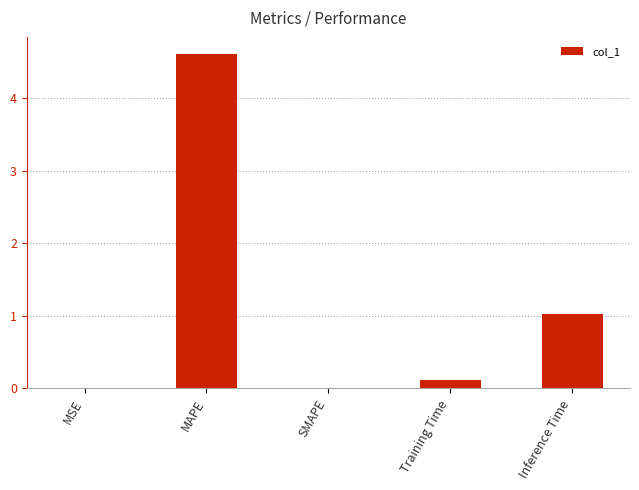

True or false: the data shows 1.1 at MAPE.

False